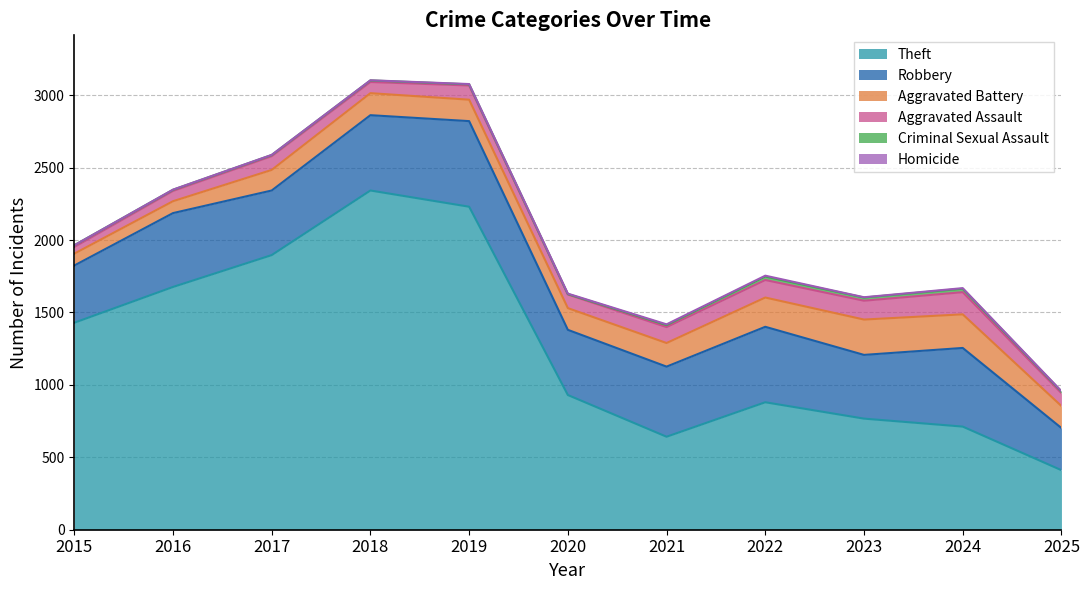

How many data points does each series have?

11